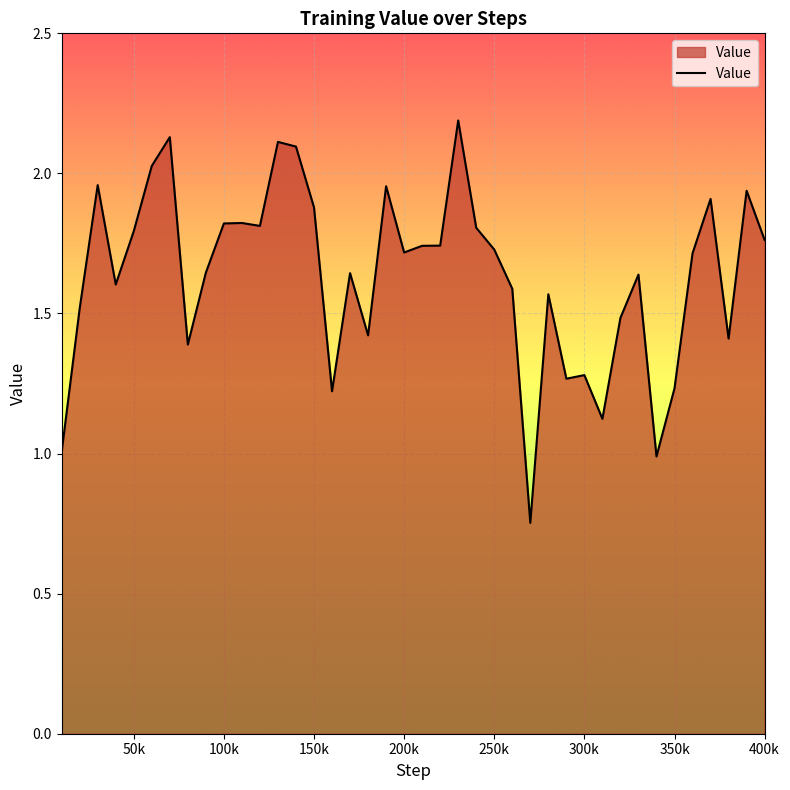

Count the number of data series in this chart.

1